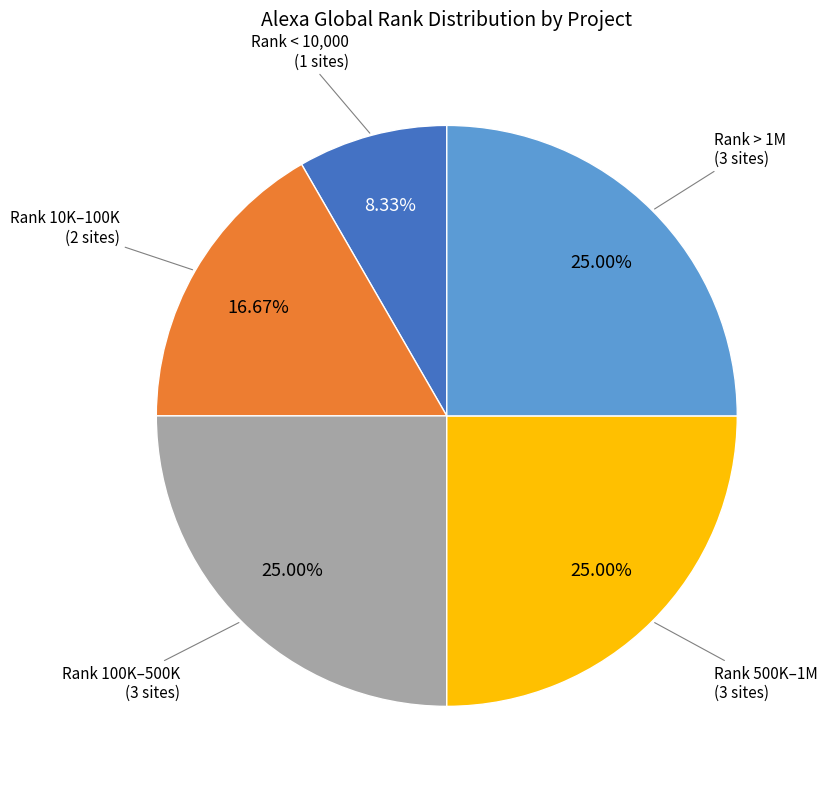

Is there a majority slice in this chart?

No